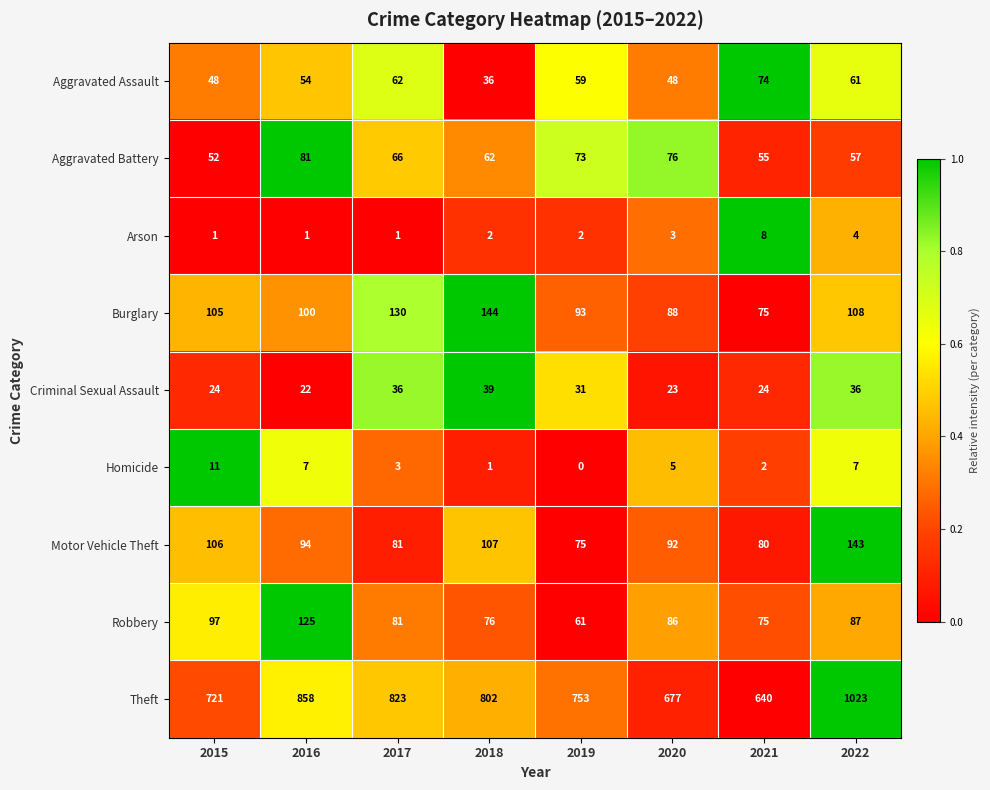

Which series has the largest total across all categories?

Theft